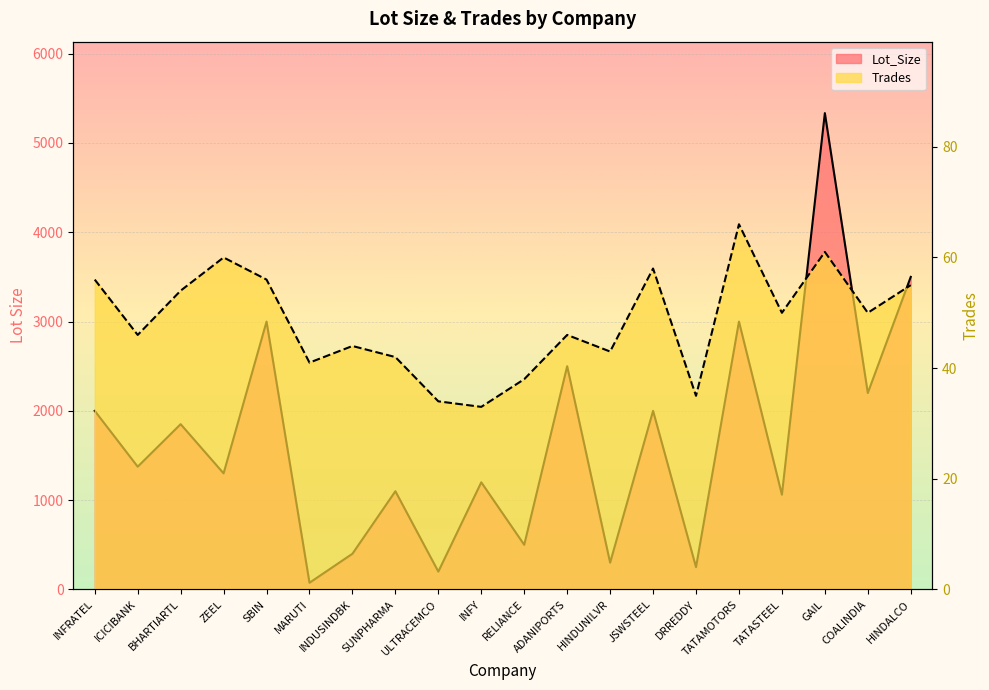

At which category is the sum across all series the highest?

GAIL